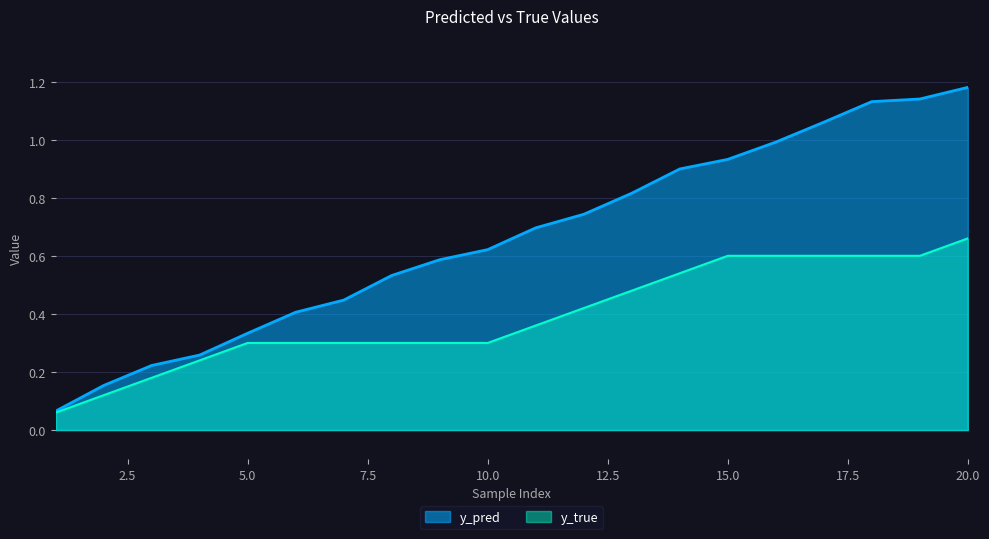

Which category has the highest value across all series?

20.0